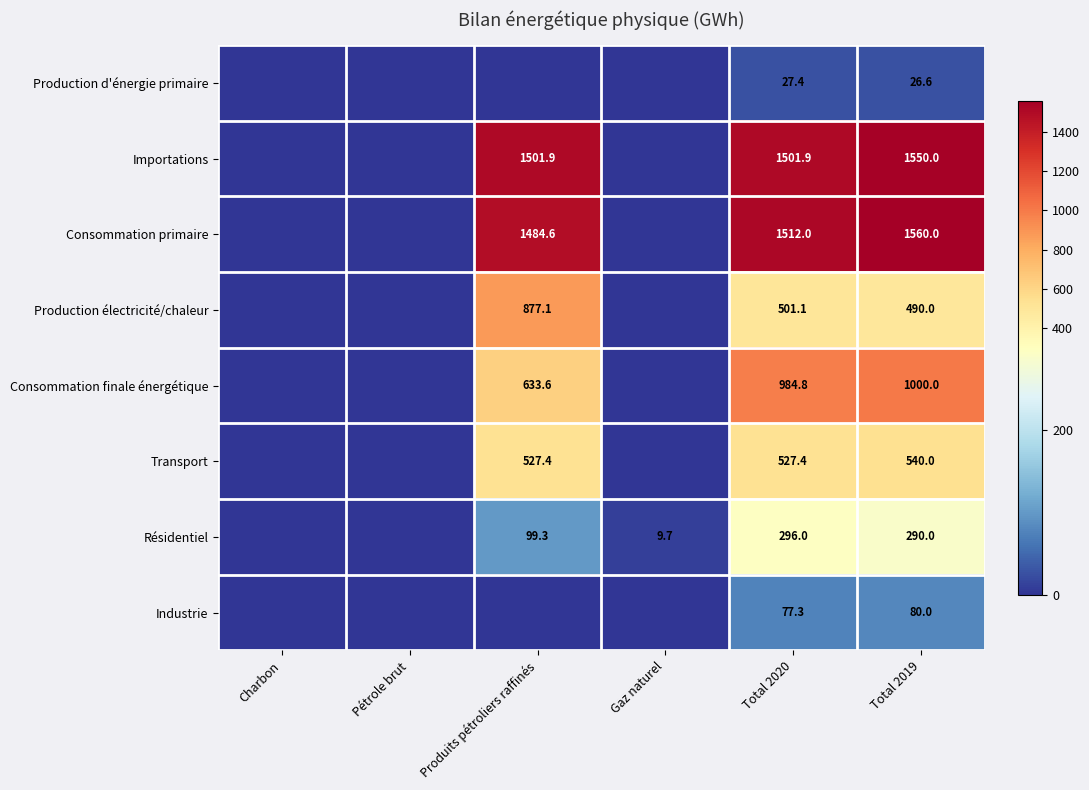

What is the difference between the highest and lowest values at Total 2019?

1533.4